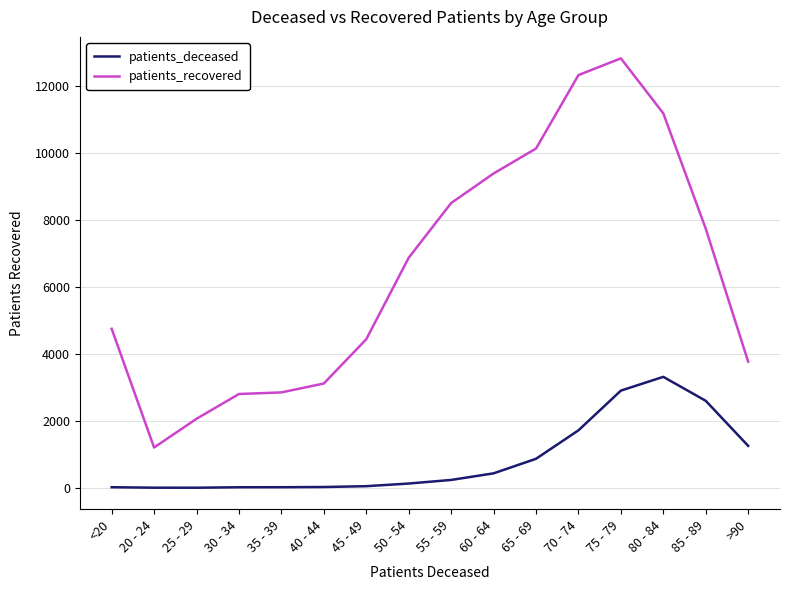

Which series has the widest spread of values?

patients_recovered